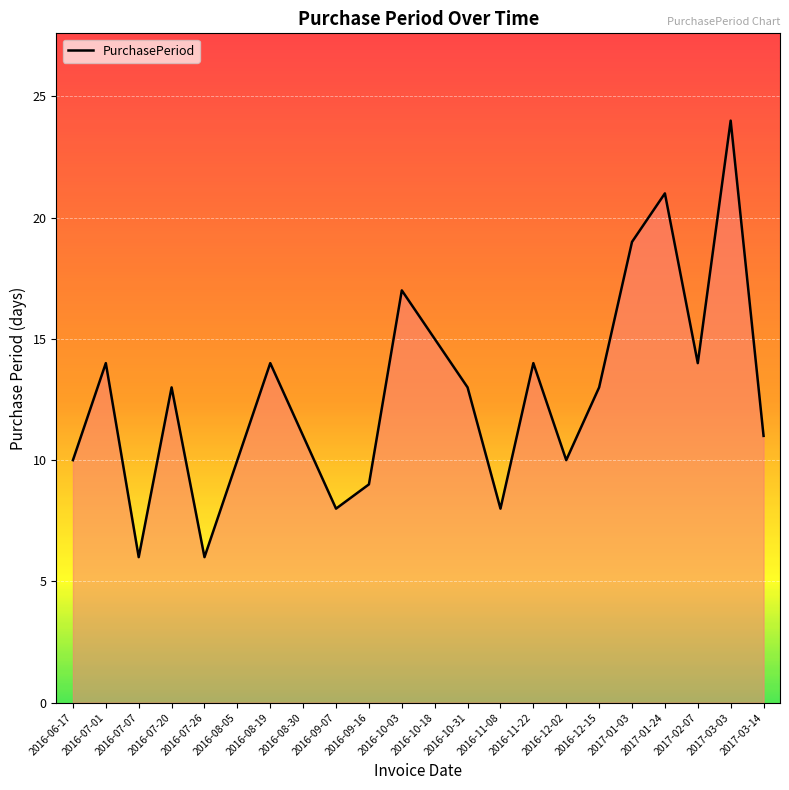

True or false: the data shows 4 at 2016-08-05.

False